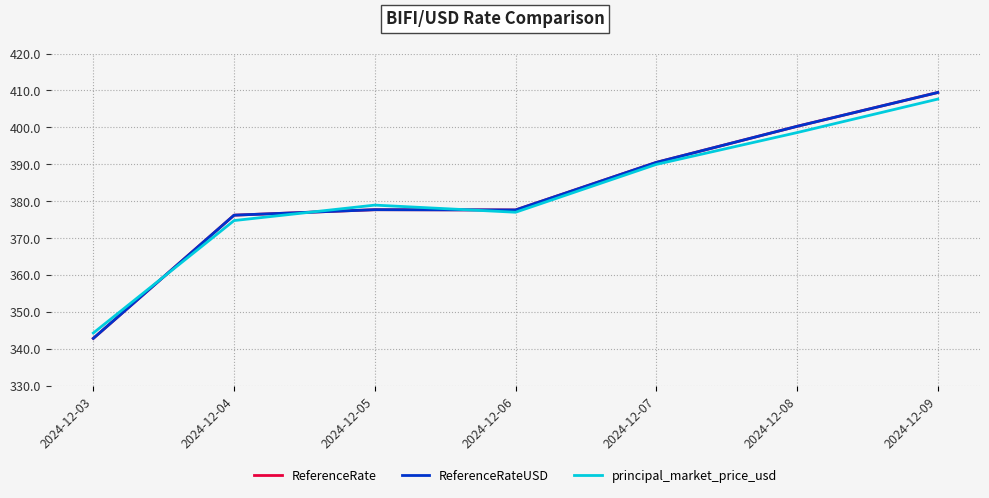

At which category does ReferenceRate reach its first local valley?

2024-12-06